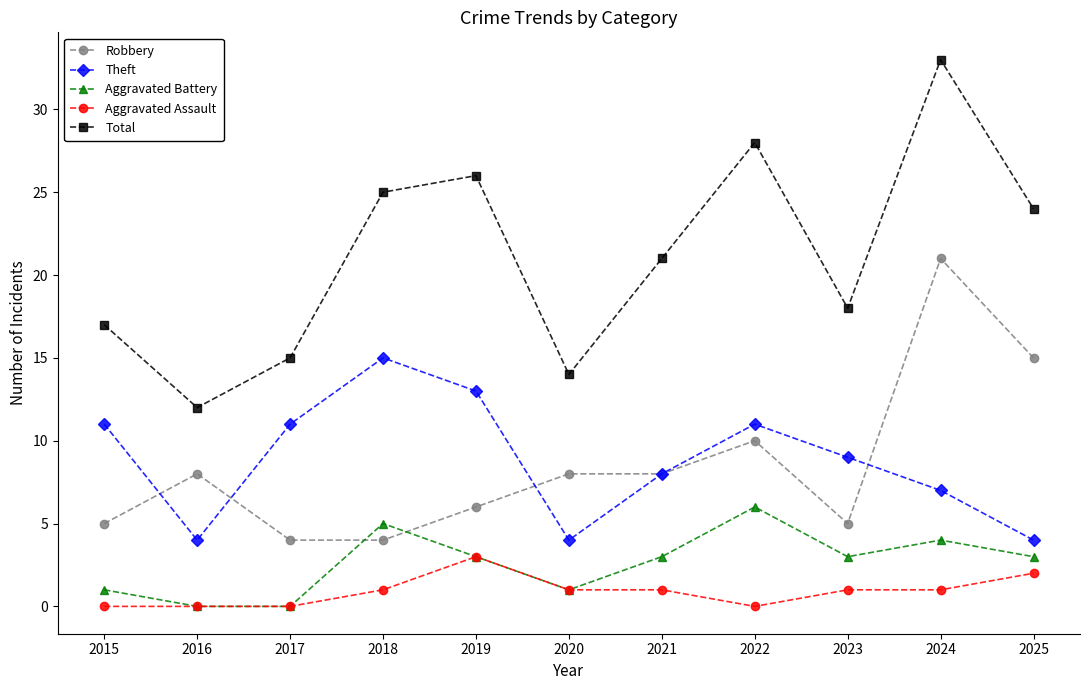

How many interior local peaks does the Aggravated Battery series have?

3